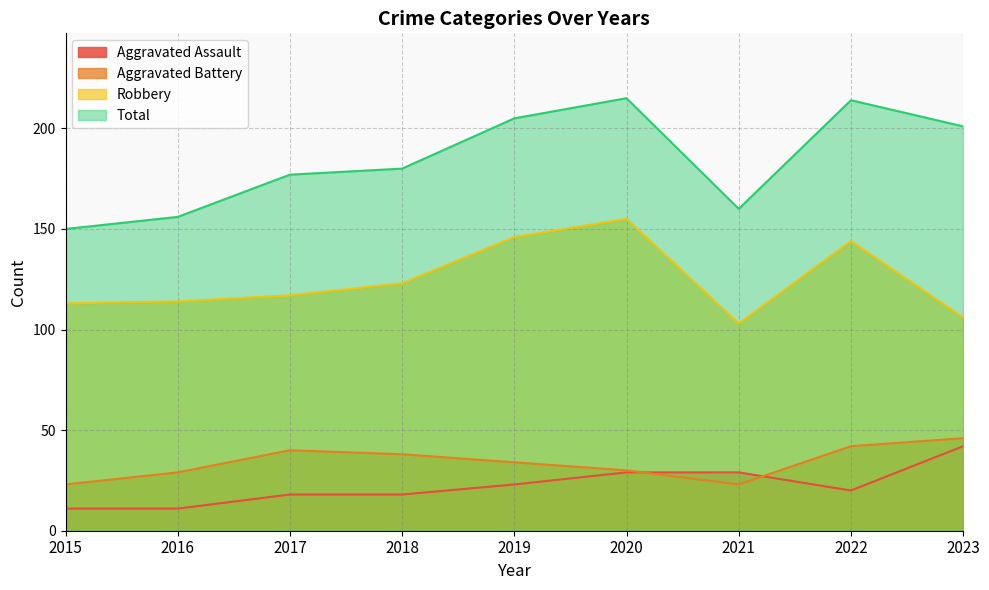

True or false: Robbery has a value of 170 at 2015.

False